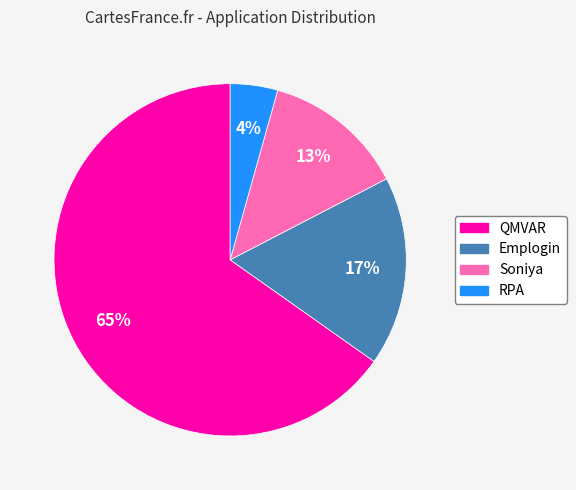

To the nearest percent, what percentage of the pie is Emplogin?

17%